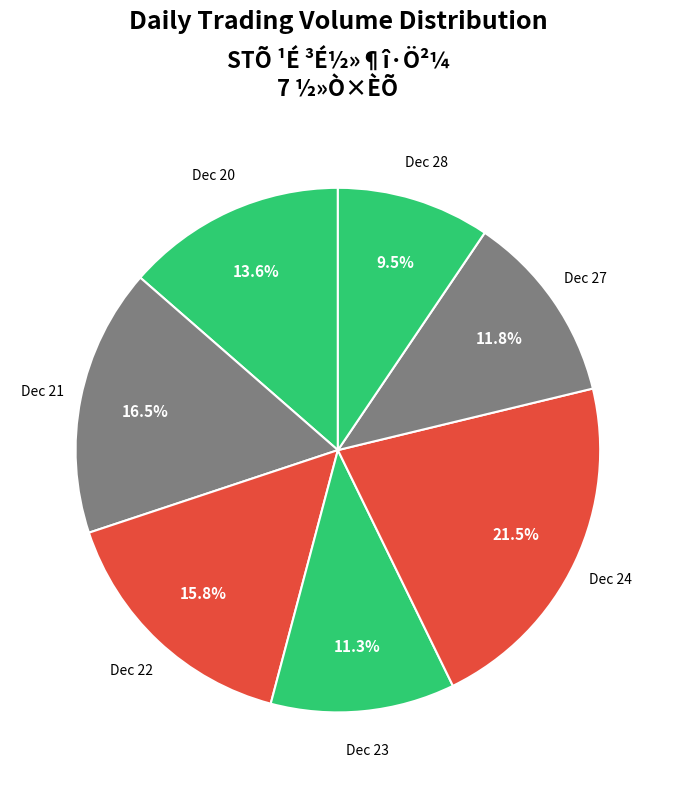

How many segments does this pie chart have?

7